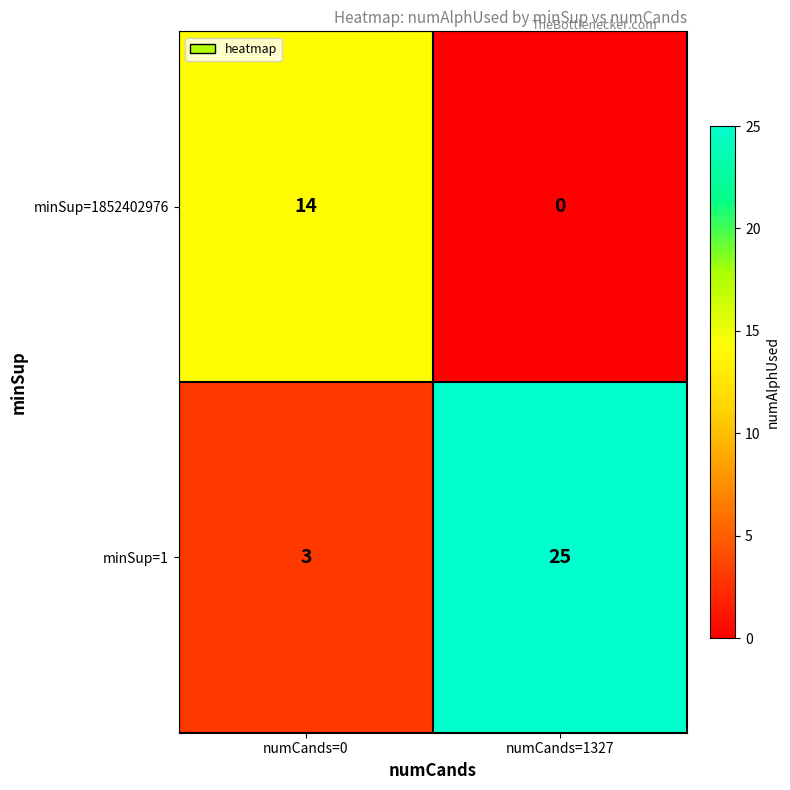

At which category is the sum across all series the highest?

numCands=1327